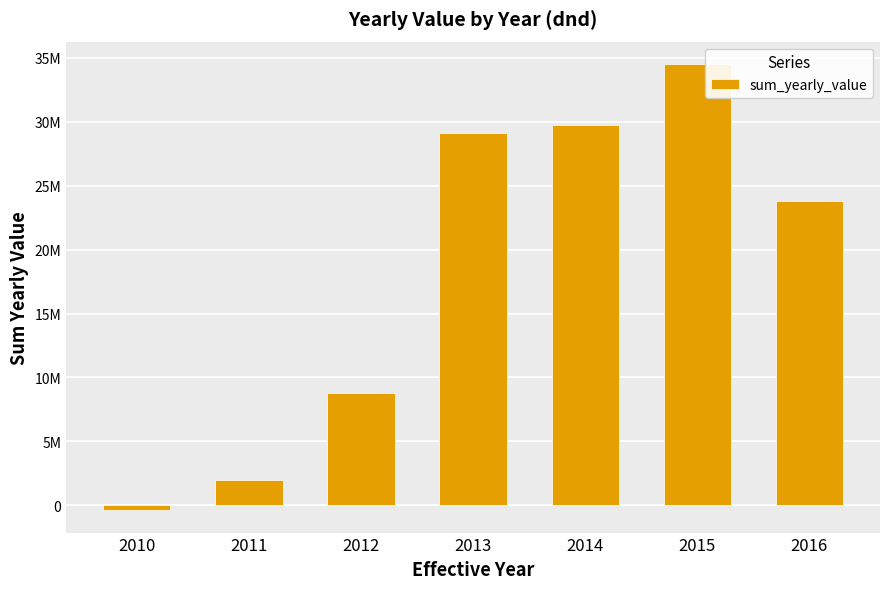

What is the difference between the maximum and minimum values?

34932333.3